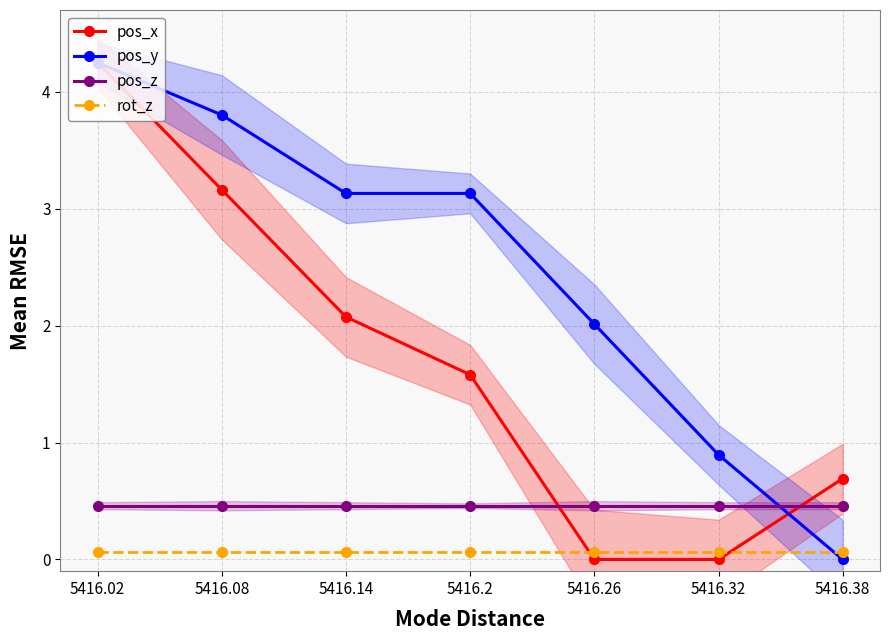

Which series has the largest range (max minus min)?

pos_y